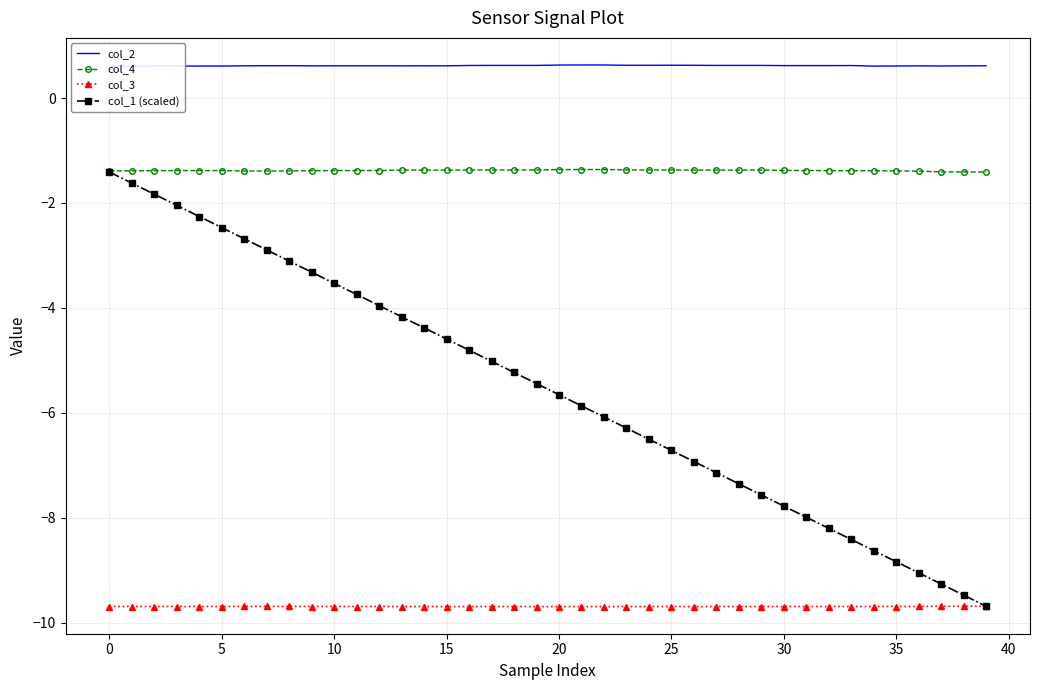

True or false: col_3 and col_4 cross at least once.

False